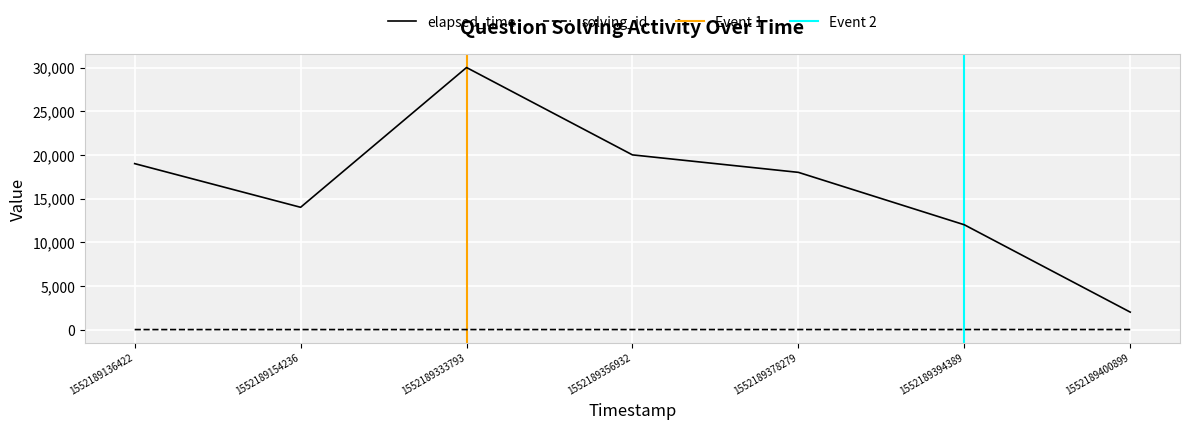

How many series are shown in this chart?

2